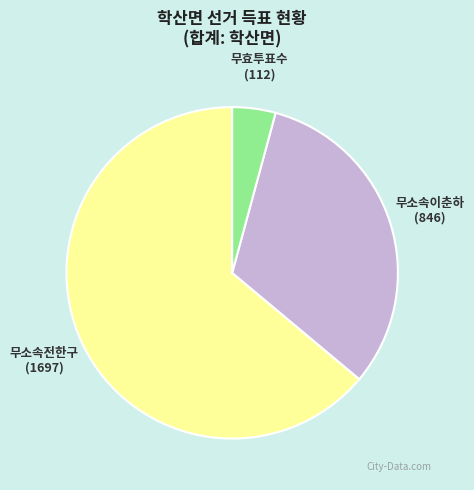

How many segments does this pie chart have?

3